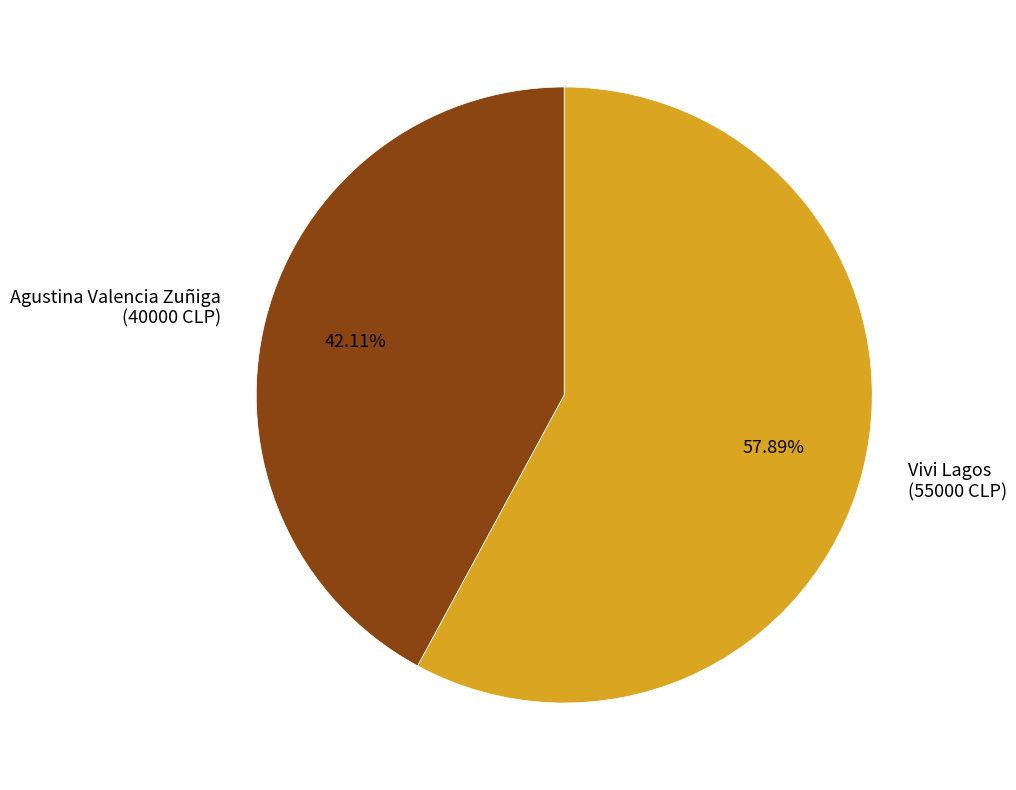

Which has a higher value, Vivi Lagos or Agustina Valencia Zuñiga?

Vivi Lagos